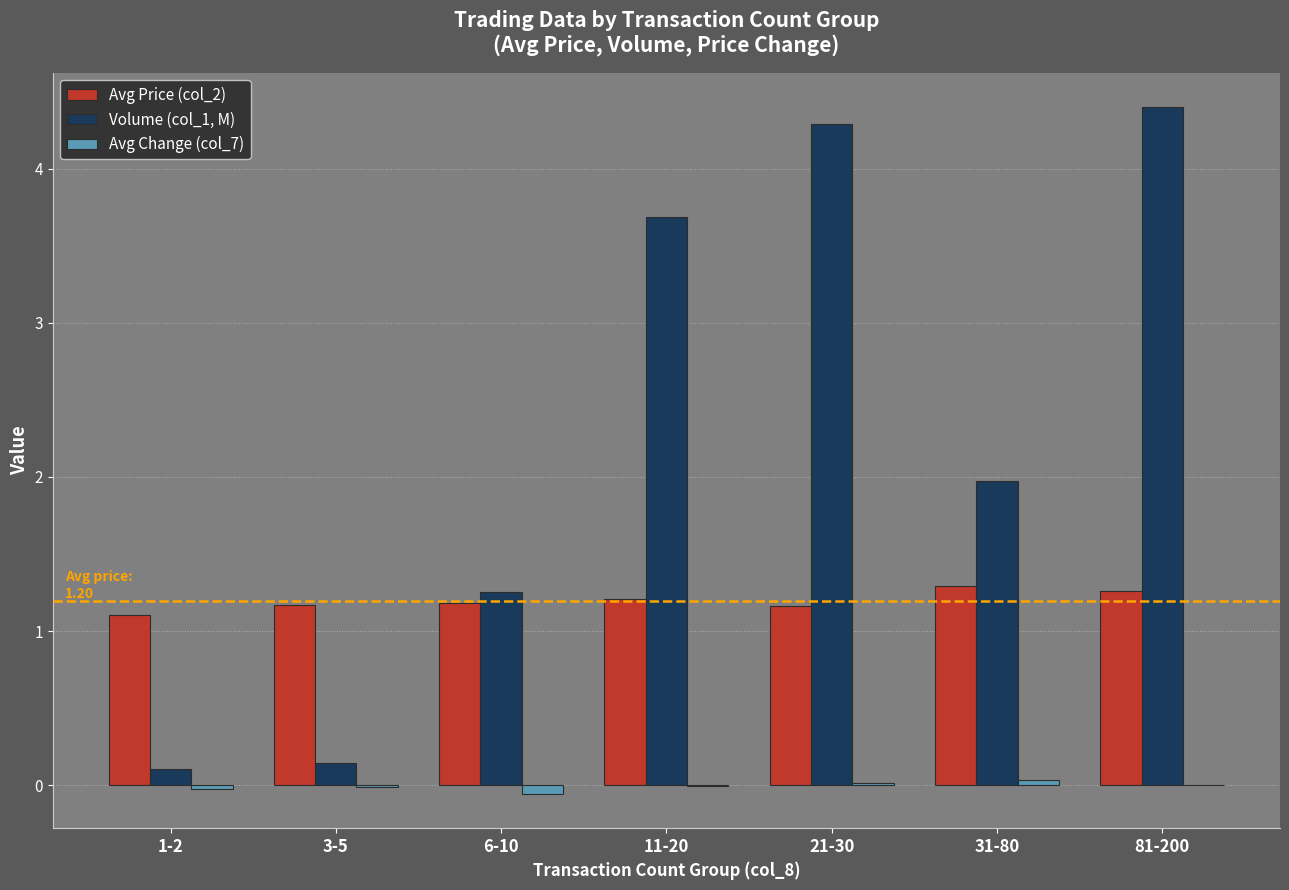

Which series has the largest total across all categories?

Volume (col_1, M)